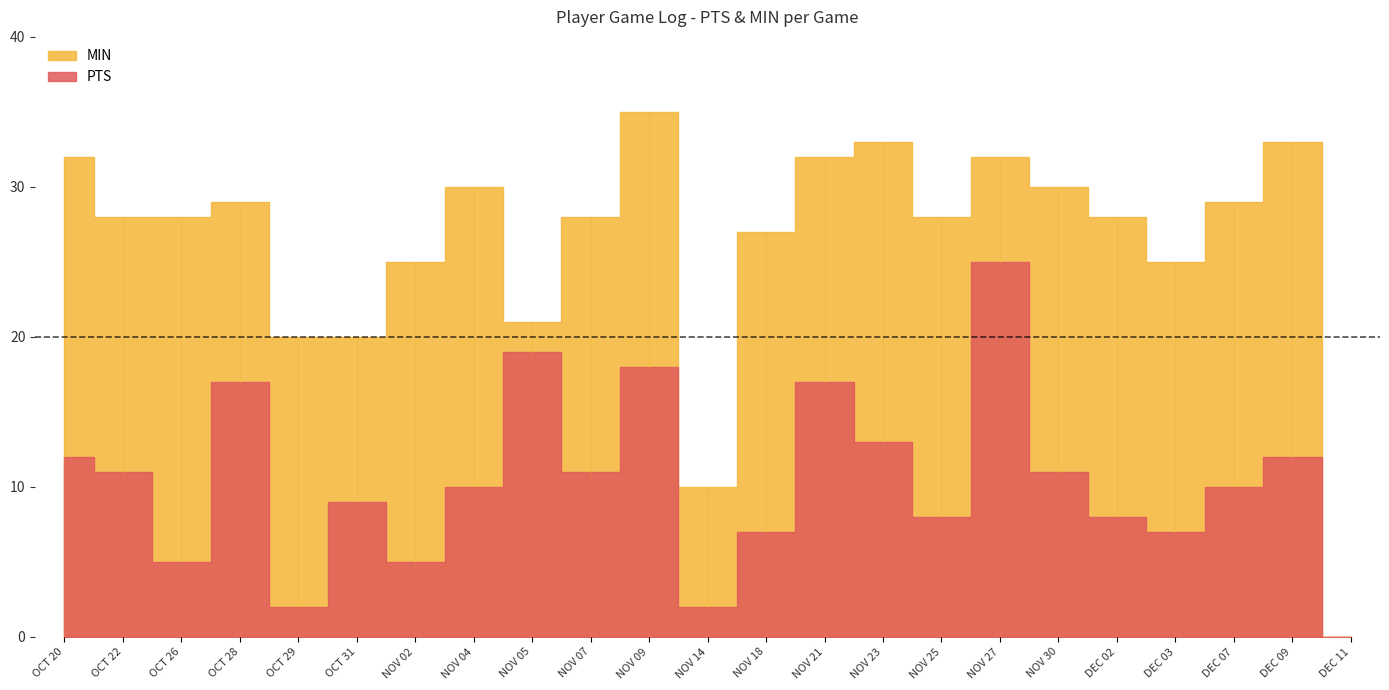

Reading left to right, extract all data points from this chart.

PTS: OCT 20=12	OCT 22=11	OCT 26=5	OCT 28=17	OCT 29=2	OCT 31=9	NOV 02=5	NOV 04=10	NOV 05=19	NOV 07=11	NOV 09=18	NOV 14=2	NOV 18=7	NOV 21=17	NOV 23=13	NOV 25=8	NOV 27=25	NOV 30=11	DEC 02=8	DEC 03=7	DEC 07=10	DEC 09=12	DEC 11=0
MIN: OCT 20=32	OCT 22=28	OCT 26=28	OCT 28=29	OCT 29=20	OCT 31=20	NOV 02=25	NOV 04=30	NOV 05=21	NOV 07=28	NOV 09=35	NOV 14=10	NOV 18=27	NOV 21=32	NOV 23=33	NOV 25=28	NOV 27=32	NOV 30=30	DEC 02=28	DEC 03=25	DEC 07=29	DEC 09=33	DEC 11=0